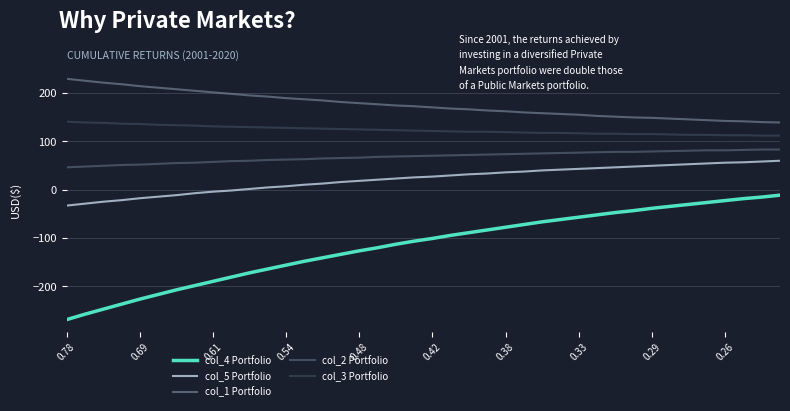

True or false: col_2 Portfolio and col_5 Portfolio intersect in this chart.

False